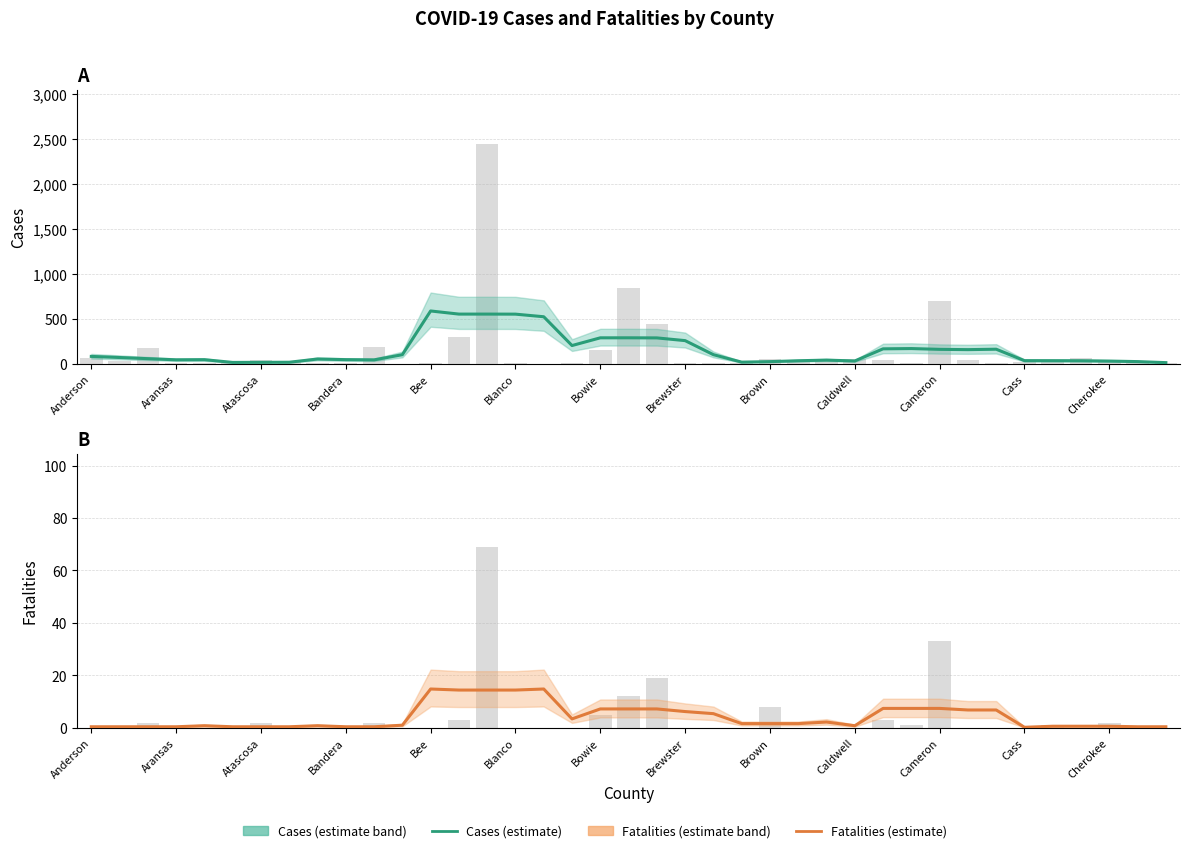

Rank the series at 19 from lowest to highest value.

Fatalities (estimate), Cases (estimate)